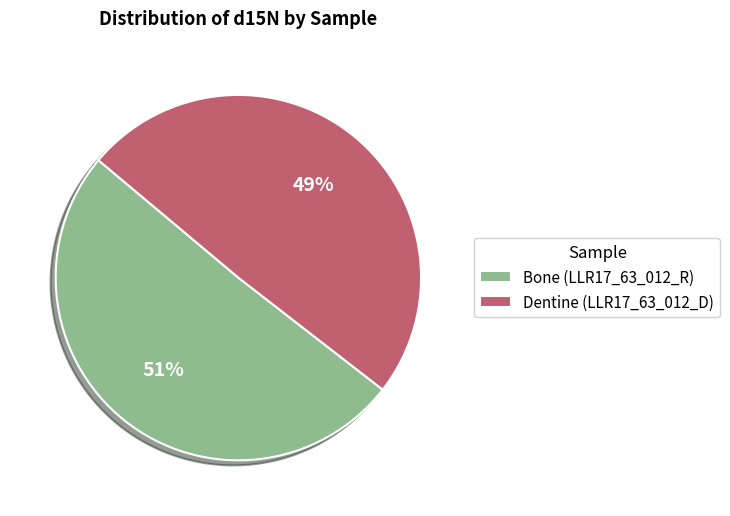

To the nearest percent, what is the combined percentage of Dentine (LLR17_63_012_D) and Bone (LLR17_63_012_R)?

100%